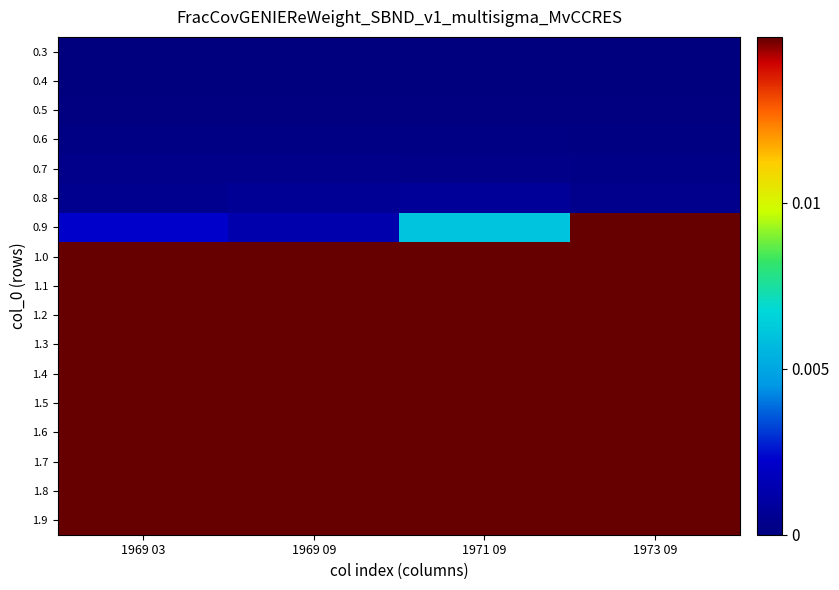

How many distinct data groups are displayed?

17